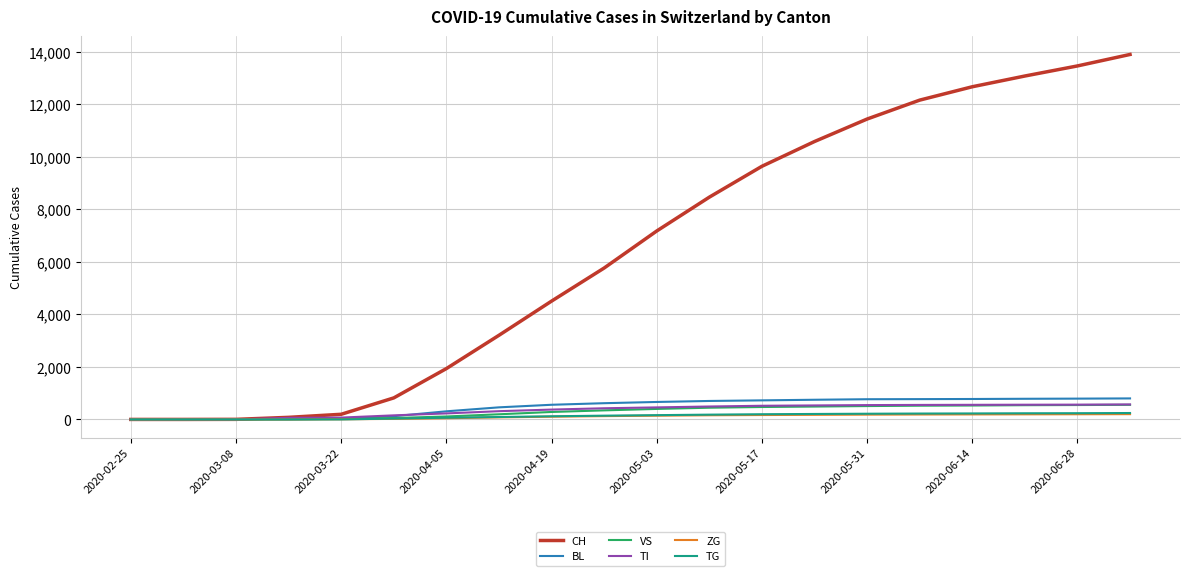

What is the highest value of the TI series?

571